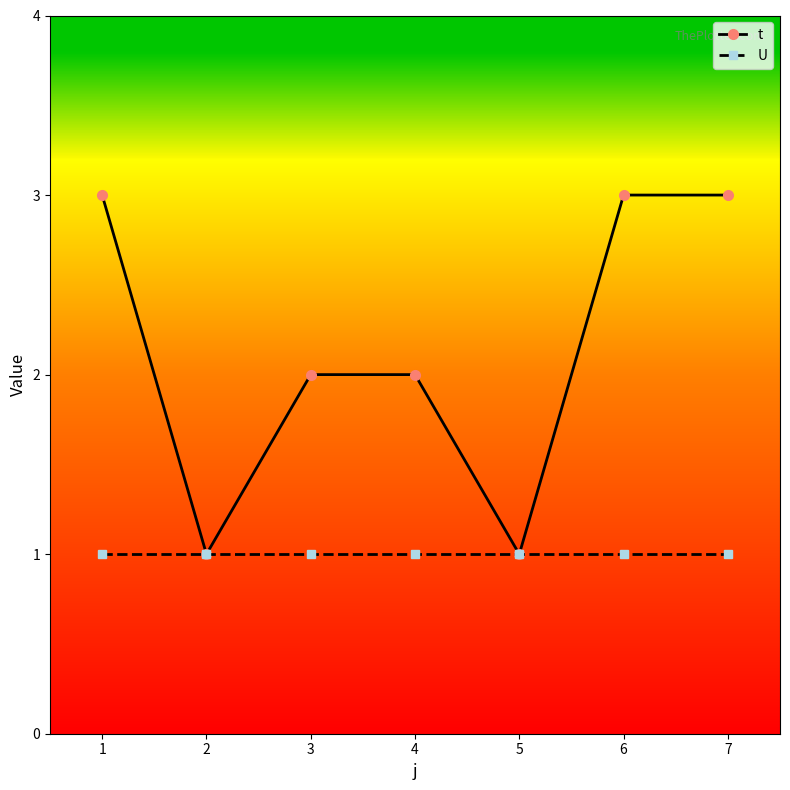

What are all the series names shown in the legend?

t, U